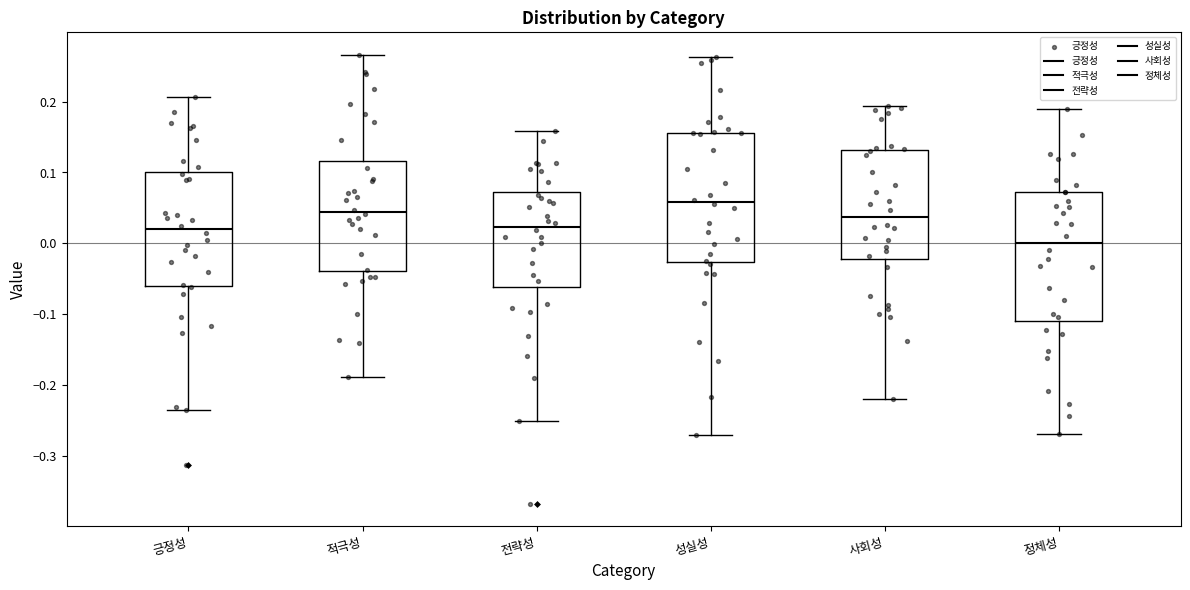

Reading left to right, read every box against the y-axis: the position of its median line, the range the box covers, and the ends of its whiskers. The values are not printed on the chart, so give them approximately, as read against the axis.

긍정성: median 0.02, box -0.06 to 0.10, whiskers -0.24 to 0.21
적극성: median 0.04, box -0.04 to 0.12, whiskers -0.19 to 0.27
전략성: median 0.02, box -0.06 to 0.07, whiskers -0.25 to 0.16
성실성: median 0.06, box -0.03 to 0.16, whiskers -0.27 to 0.26
사회성: median 0.04, box -0.02 to 0.13, whiskers -0.22 to 0.19
정체성: median 0.00, box -0.11 to 0.07, whiskers -0.27 to 0.19